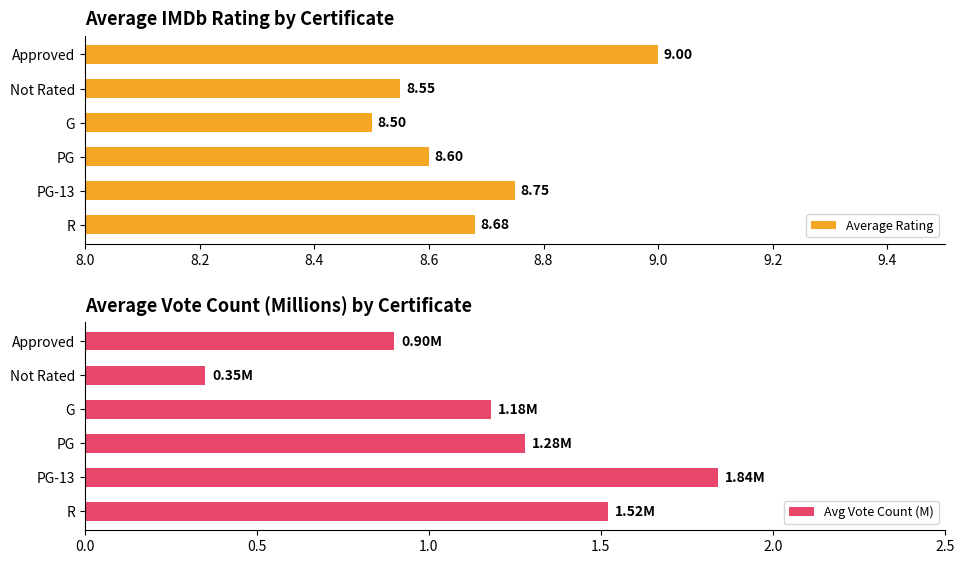

How many series are shown in this chart?

2